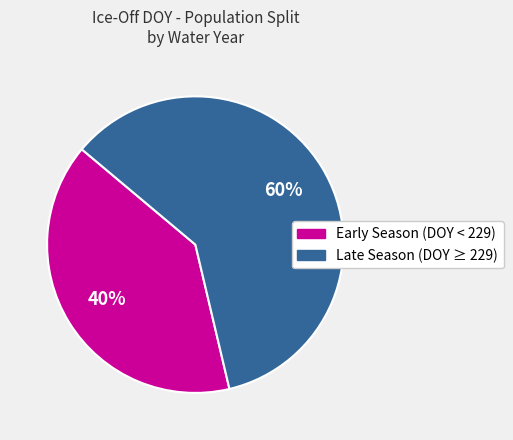

Is there any slice that represents more than half of the pie?

Yes